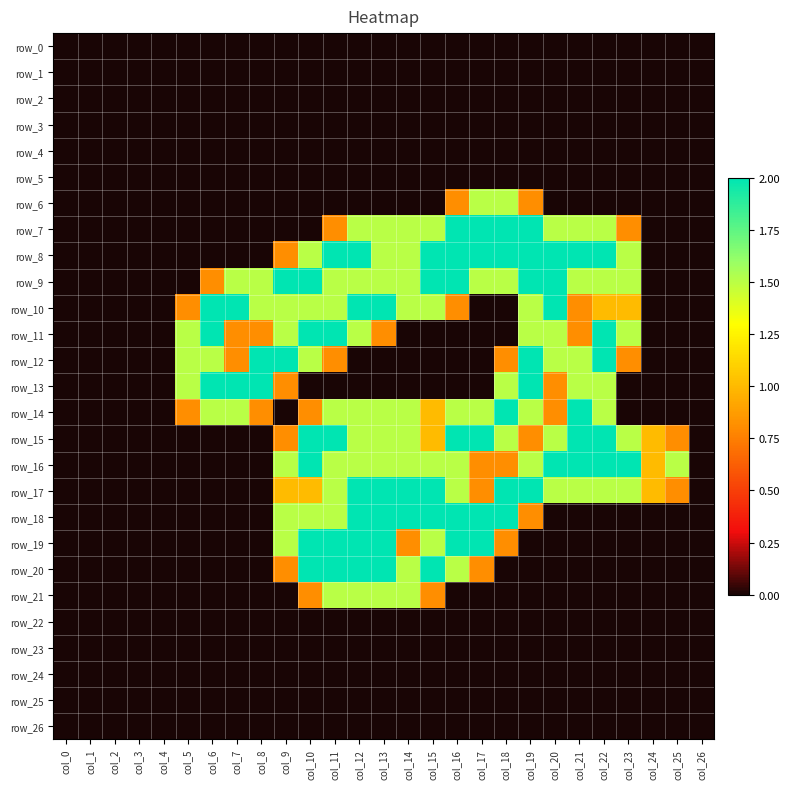

Is it true that row_16 equals 2.0 at col_20?

True